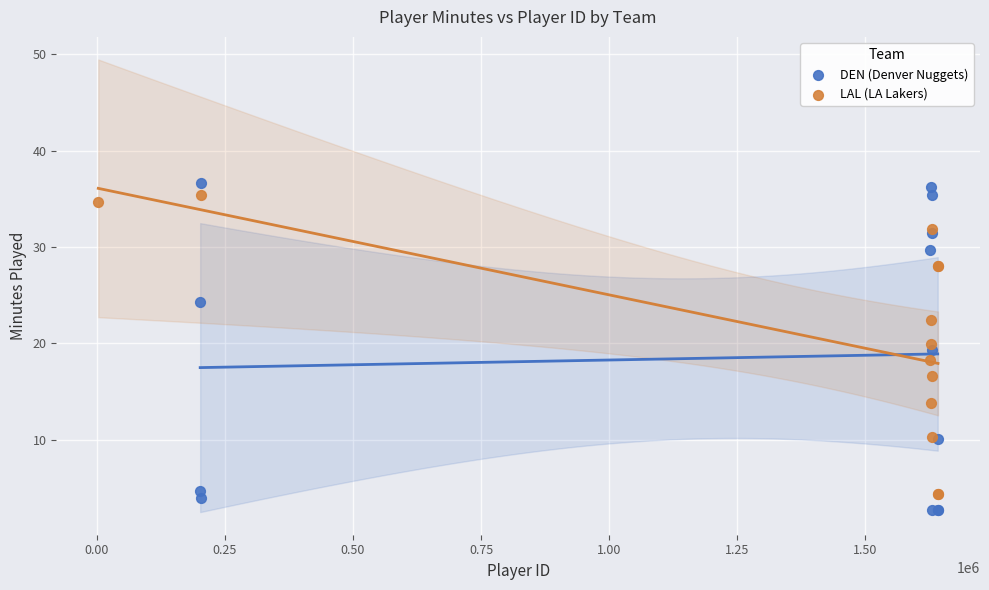

Which series has the largest Y range (max minus min)?

DEN (Denver Nuggets)